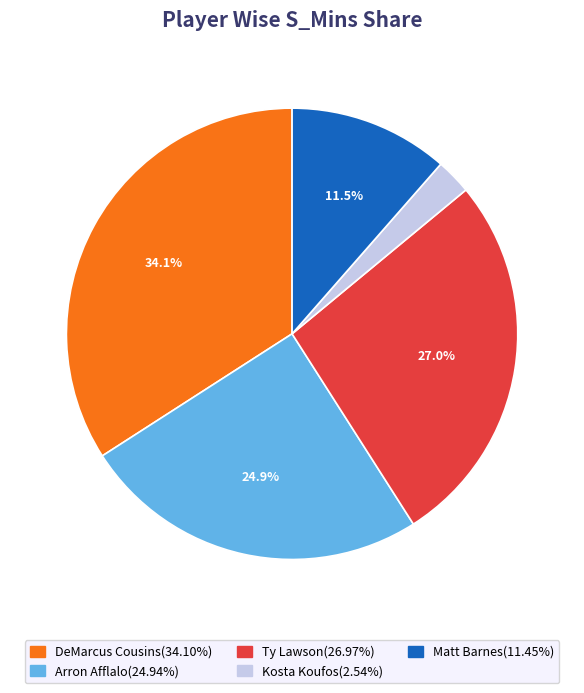

Does any single category account for the majority?

No